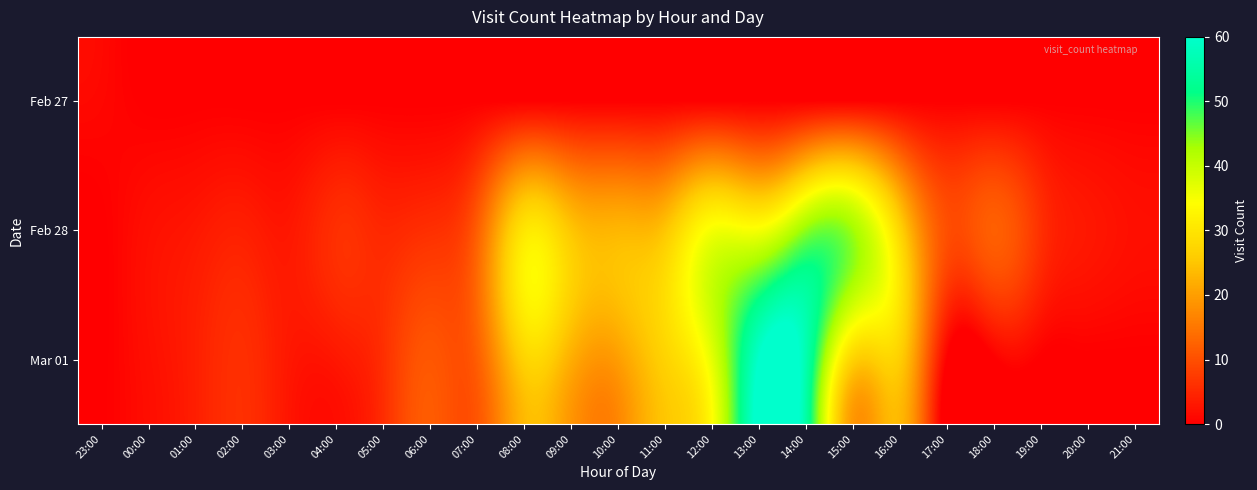

Rank the series at 19:00 from lowest to highest value.

Feb 27, Mar 01, Feb 28